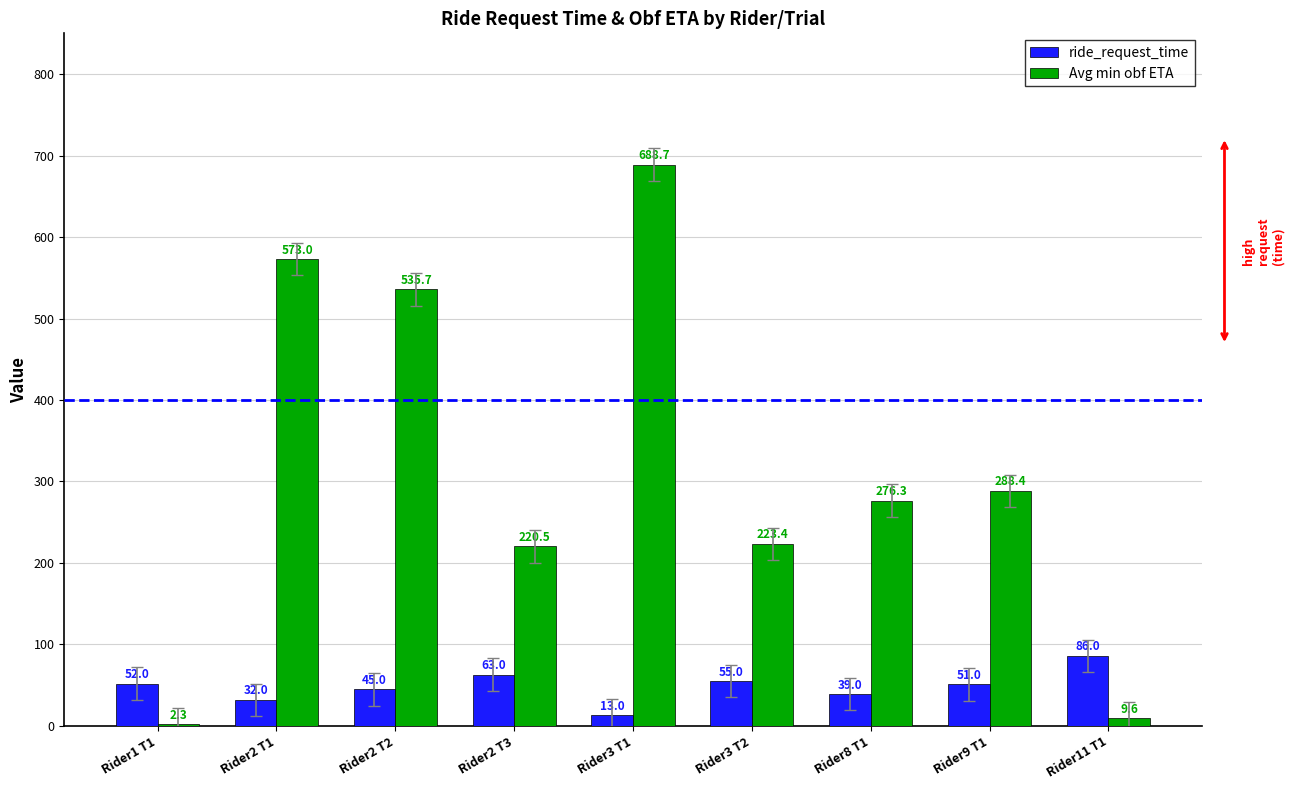

What is the maximum value for ride_request_time?

86.0